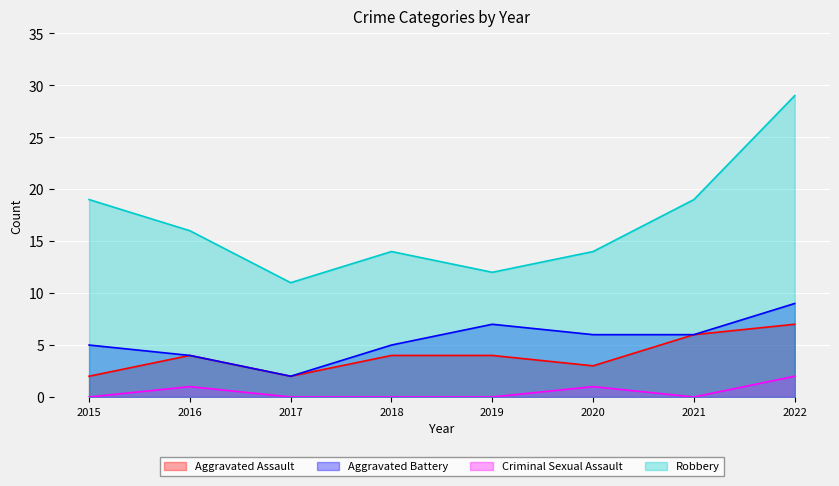

Between 2018 and 2021, which series saw the biggest shift?

Robbery